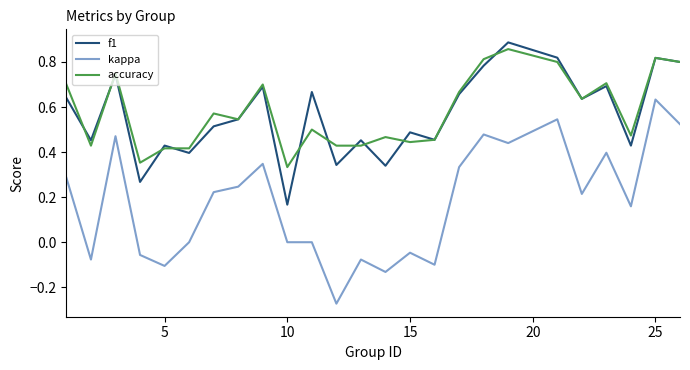

True or false: accuracy and kappa intersect in this chart.

False